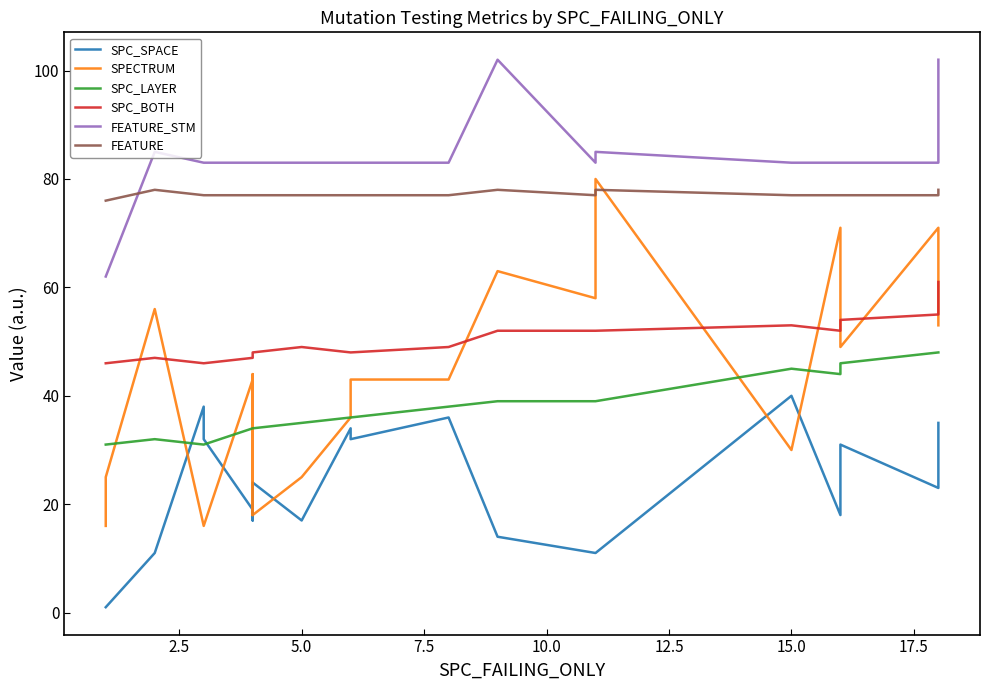

What are all the series names shown in the legend?

SPC_SPACE, SPECTRUM, SPC_LAYER, SPC_BOTH, FEATURE_STM, FEATURE